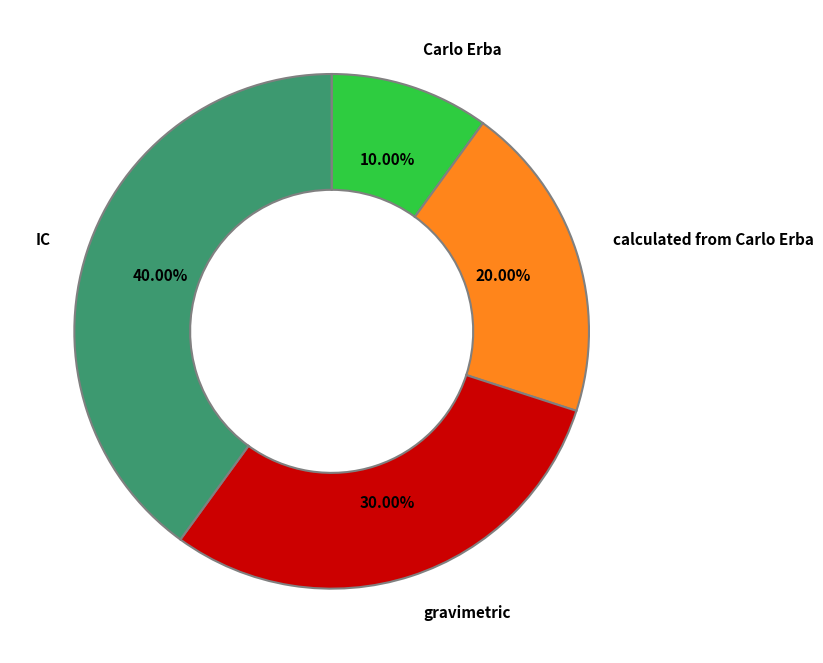

Does Carlo Erba account for over 50% of the chart?

No